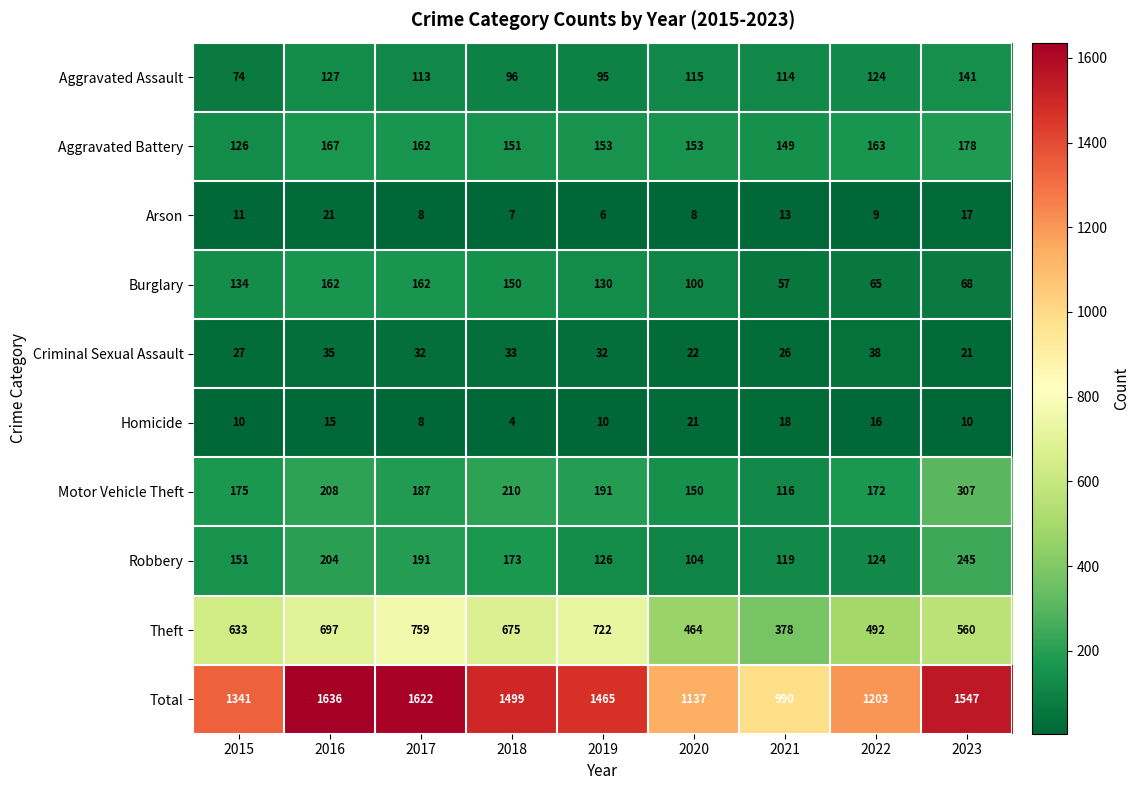

What is the sum of all Arson values?

100